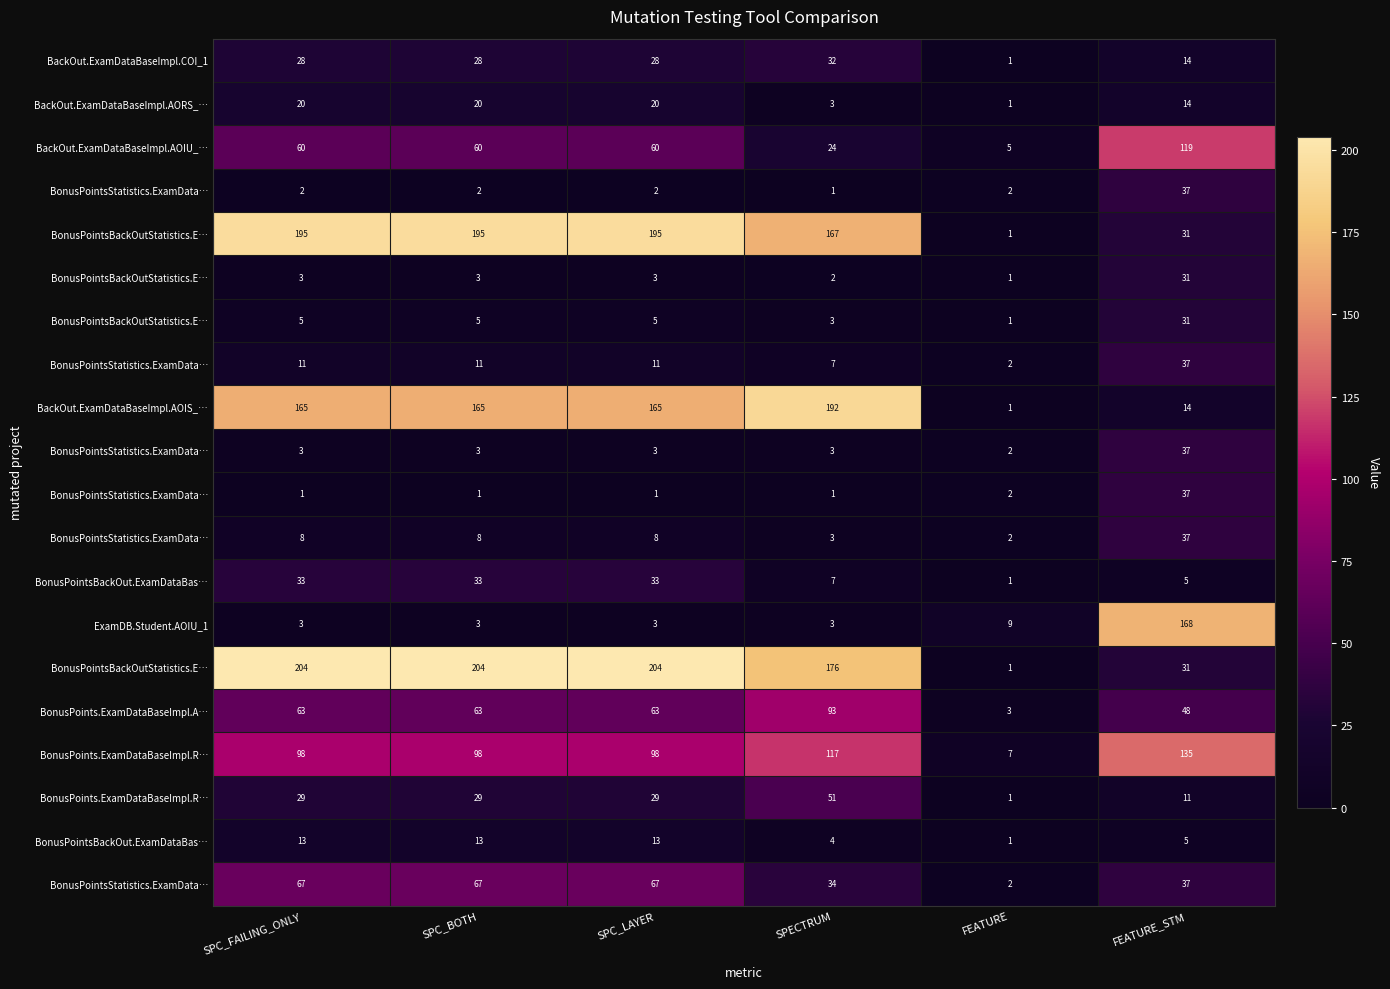

Which label corresponds to the smallest value in the chart?

FEATURE